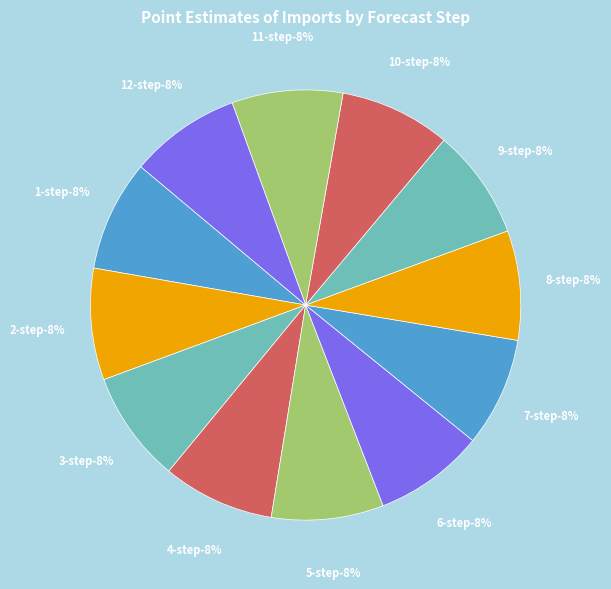

What is the smallest slice in the pie chart?

7-step